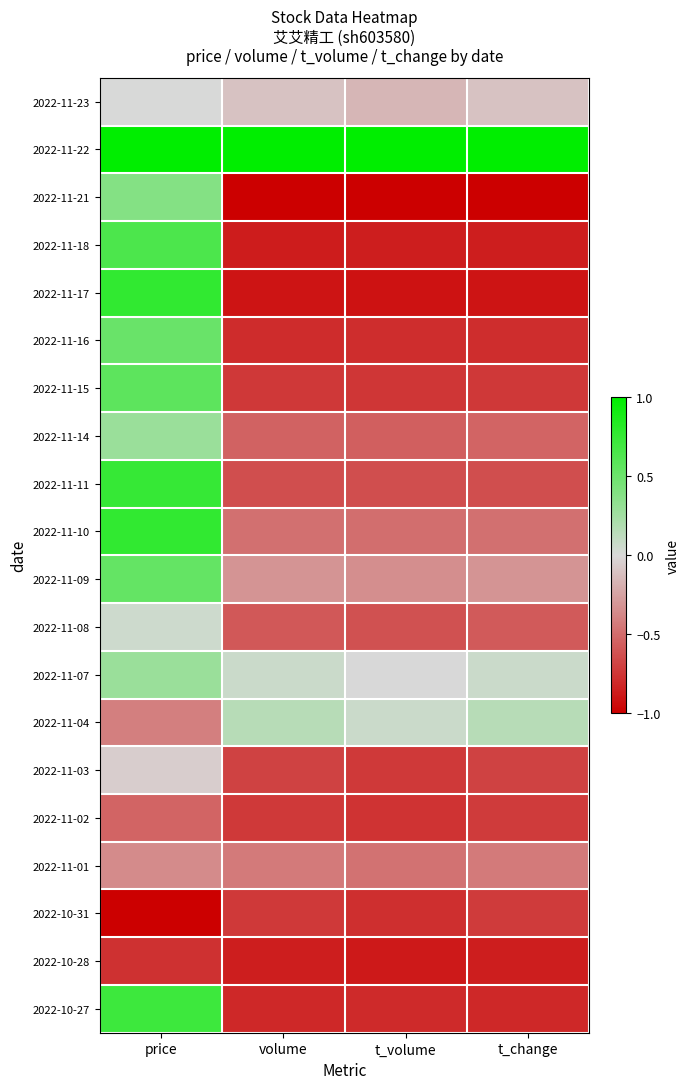

Rank the series by their maximum value, from highest to lowest.

2022-11-22, 2022-11-17, 2022-11-10, 2022-11-11, 2022-10-27, 2022-11-18, 2022-11-15, 2022-11-09, 2022-11-16, 2022-11-21, 2022-11-14, 2022-11-07, 2022-11-04, 2022-11-08, 2022-11-23, 2022-11-03, 2022-11-01, 2022-11-02, 2022-10-31, 2022-10-28